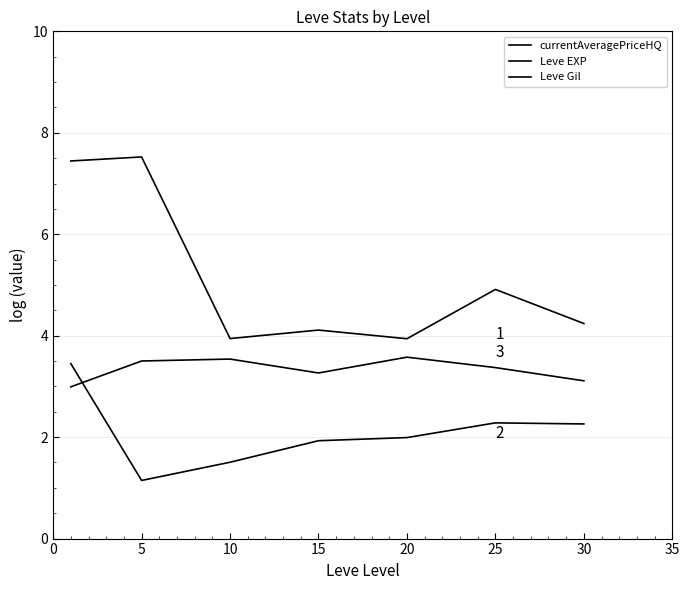

Does the chart display data point markers on the line(s)?

No